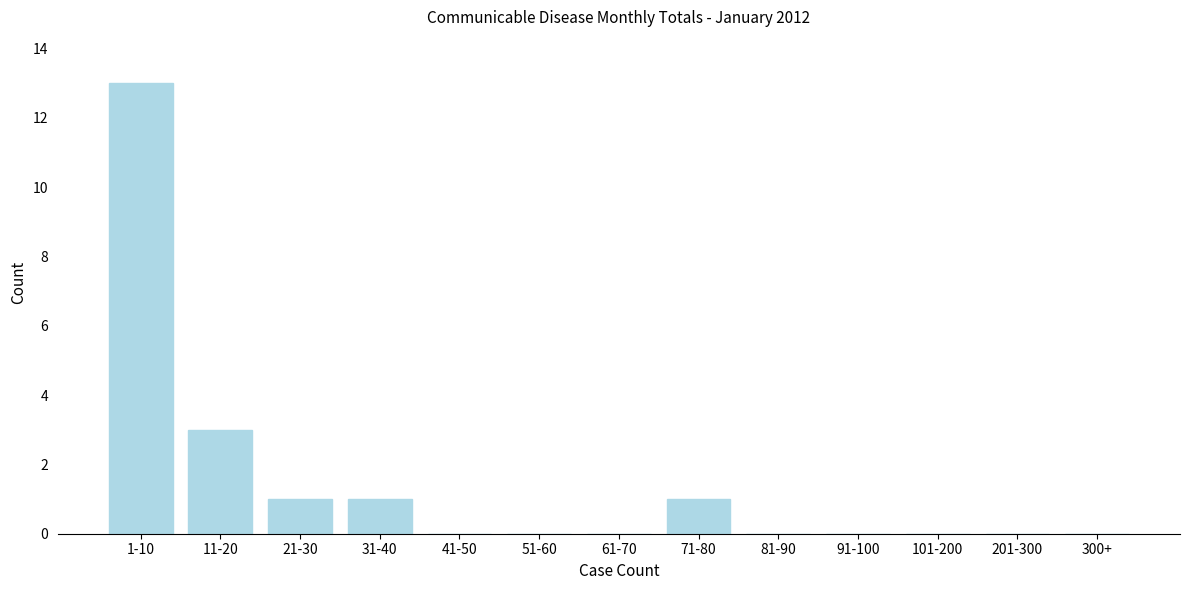

Reading left to right, extract all data points from this chart.

1-10=13	11-20=3	21-30=1	31-40=1	41-50=0	51-60=0	61-70=0	71-80=1	81-90=0	91-100=0	101-200=0	201-300=0	300+=0